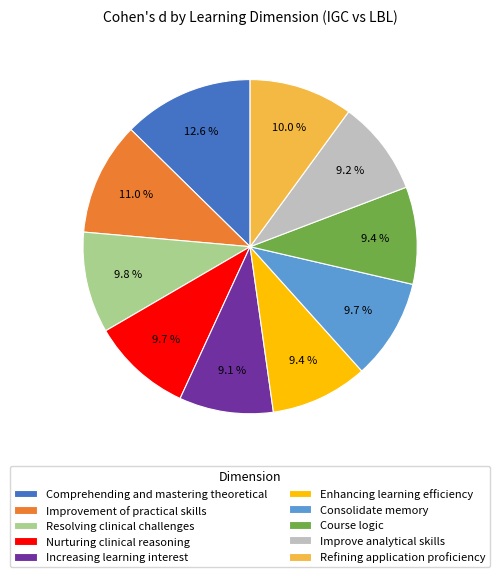

Combined, what portion of the pie is Increasing learning interest and Comprehending and mastering theoretical?

21.7%